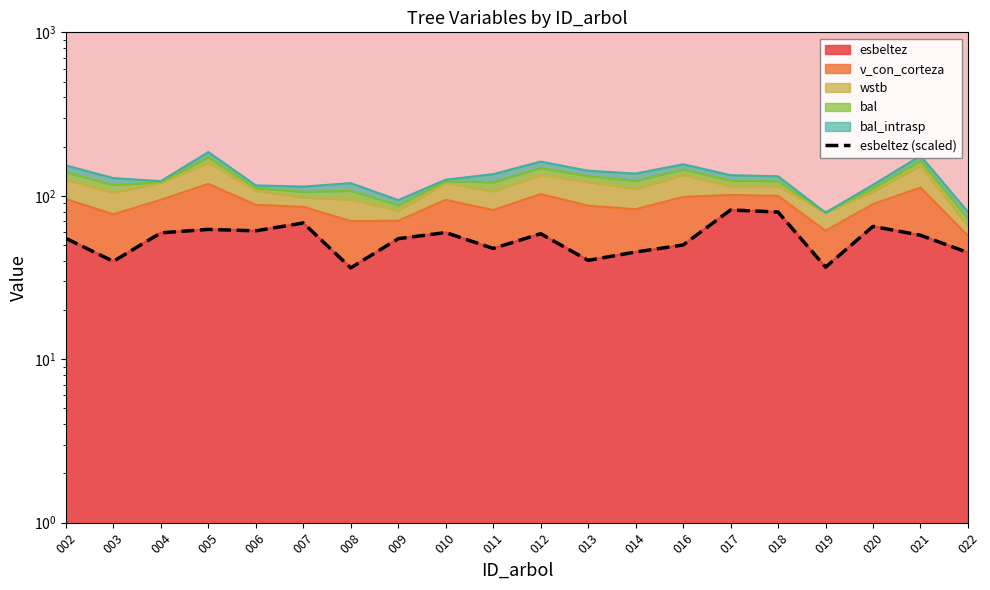

How many points are lower than both their immediate neighbors (excluding endpoints)?

6